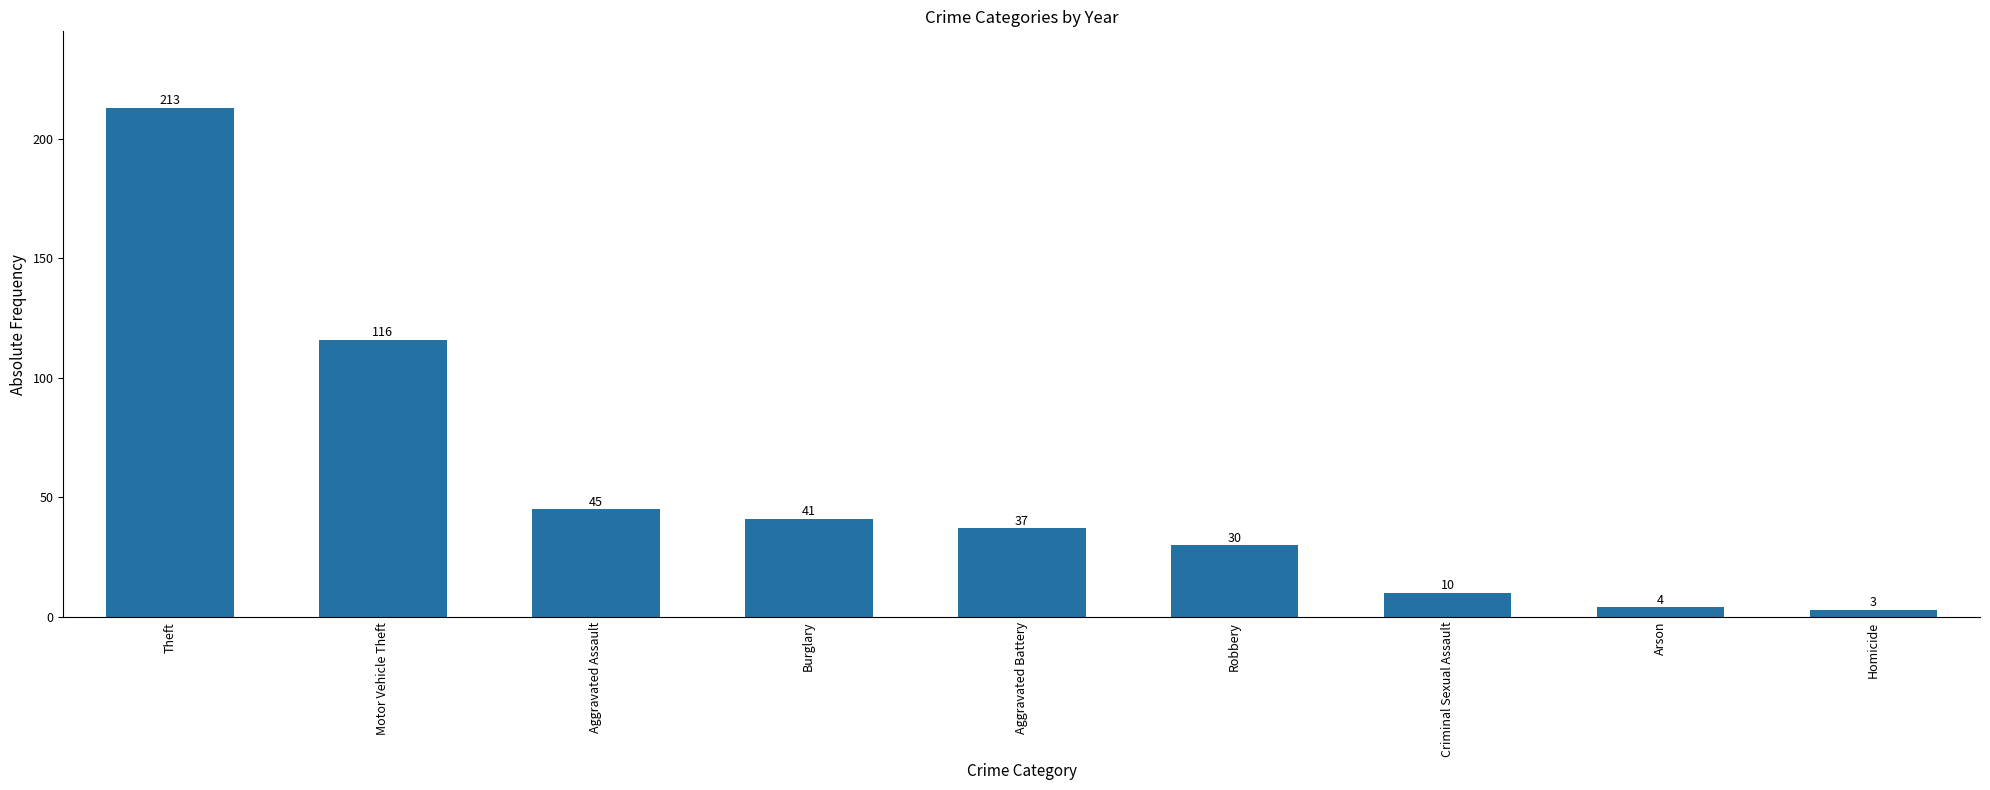

Between Theft and Arson, which is larger?

Theft